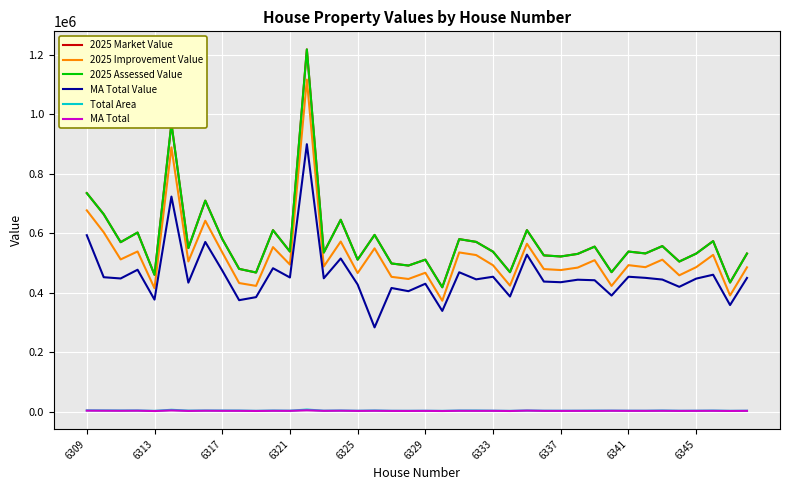

Does the chart display data point markers on the line(s)?

No